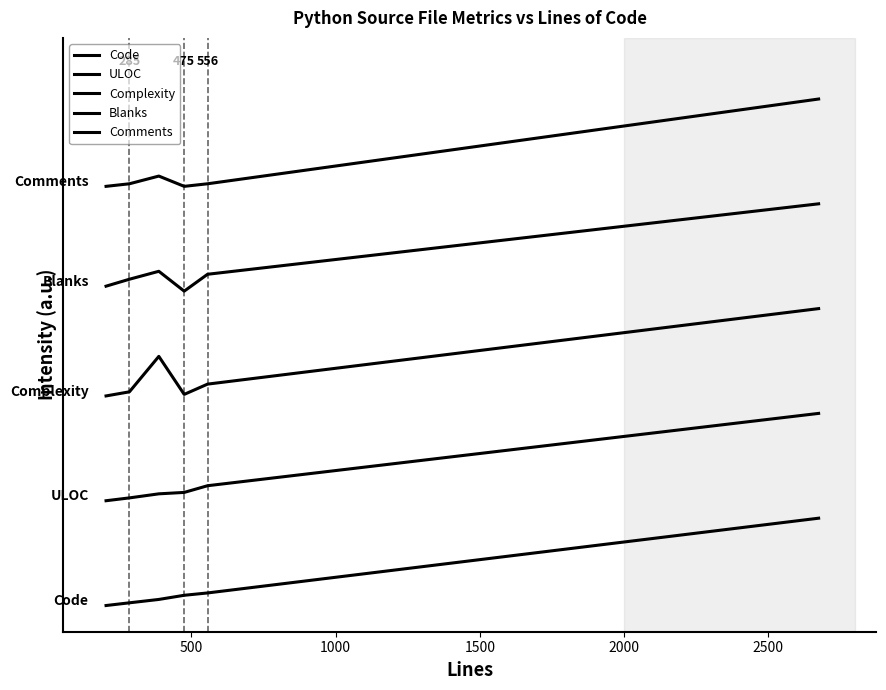

Does the chart have visible grid lines?

No